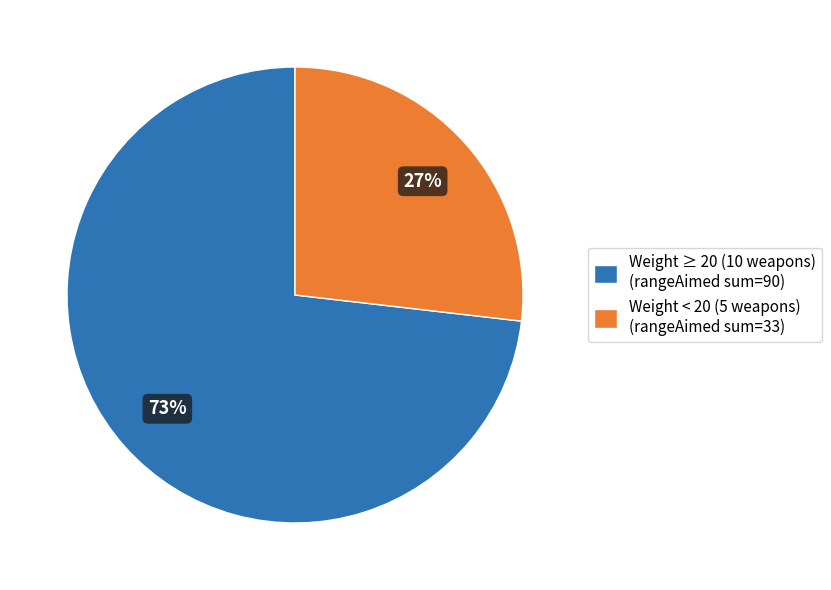

To the nearest percent, what is the average slice percentage?

50%